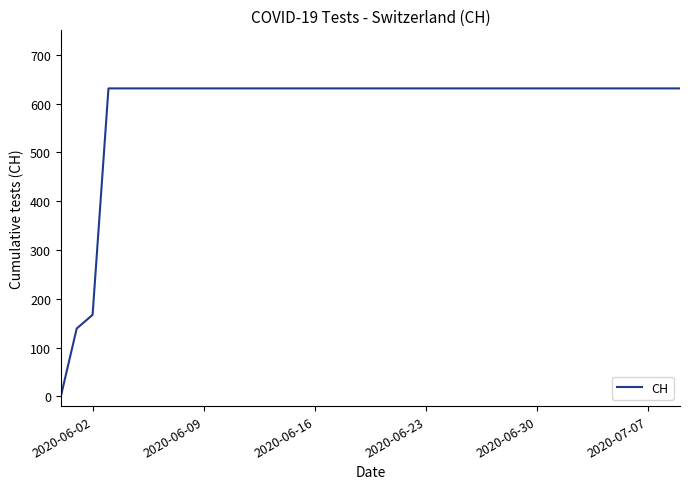

What is the difference between the maximum and minimum values?

631